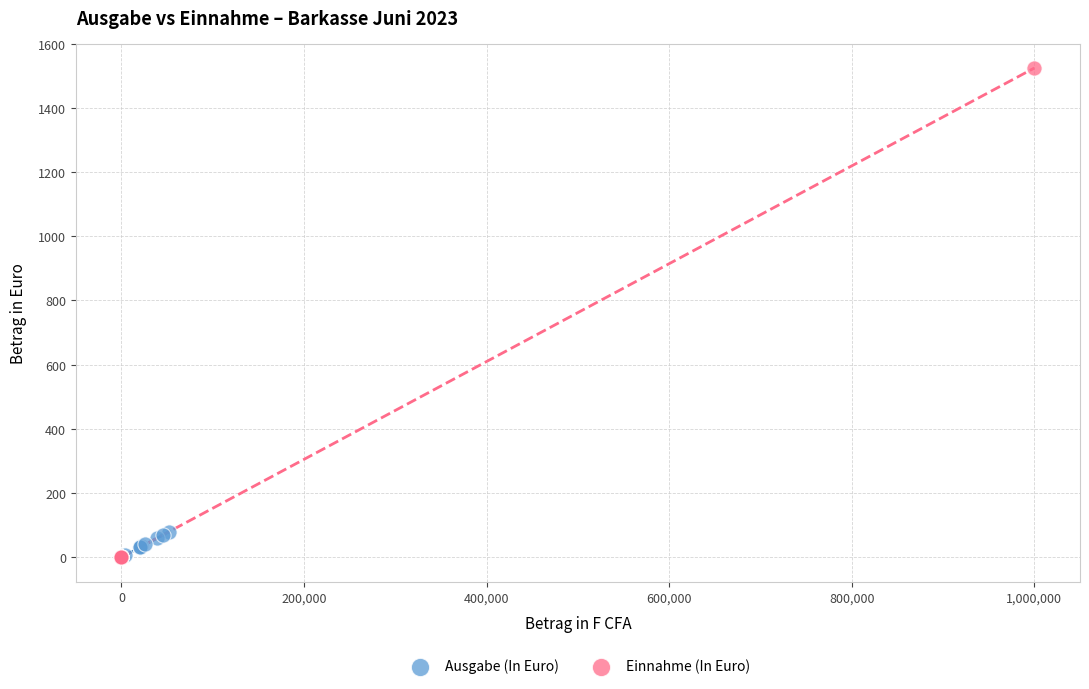

What are all the series names shown in the legend?

Ausgabe (In Euro), Einnahme (In Euro)